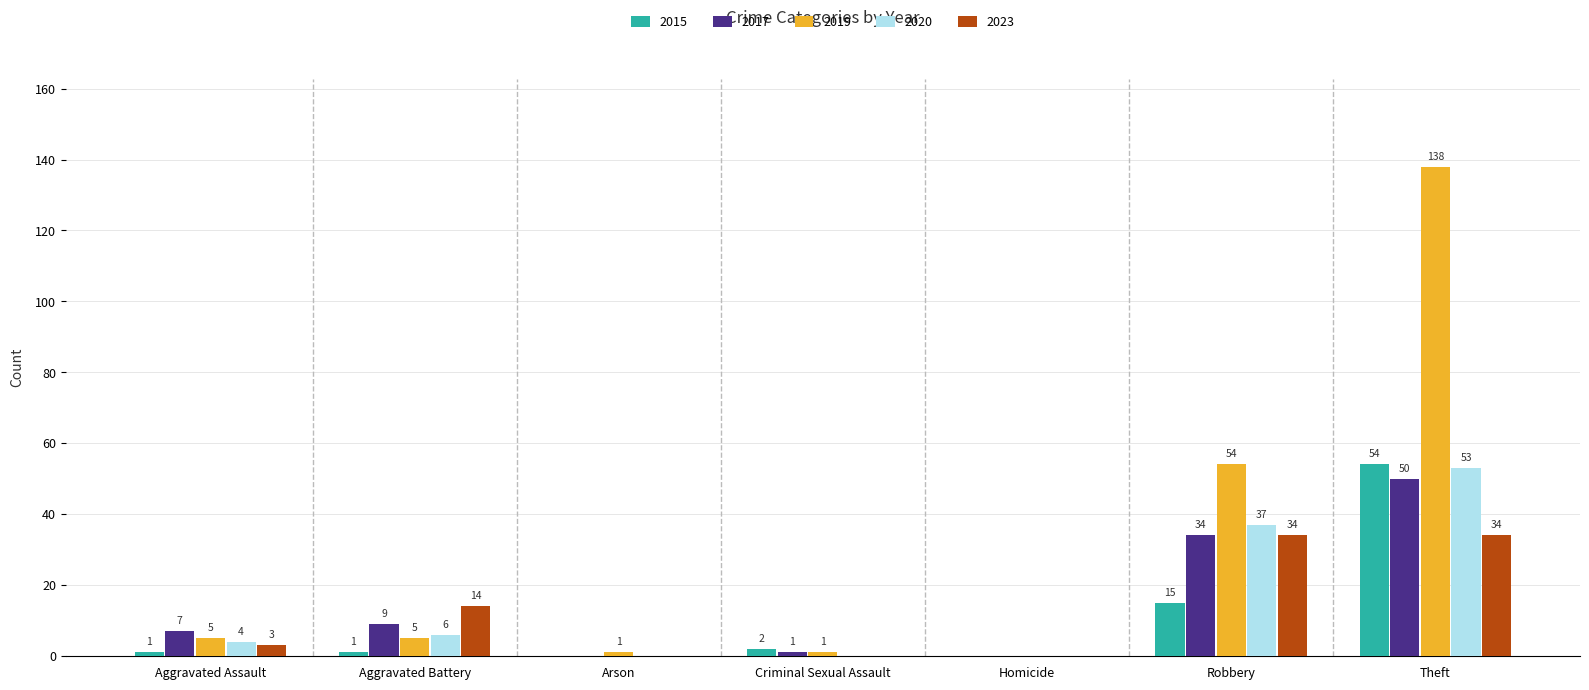

True or false: 2023 has a value of 0 at Criminal Sexual Assault.

True